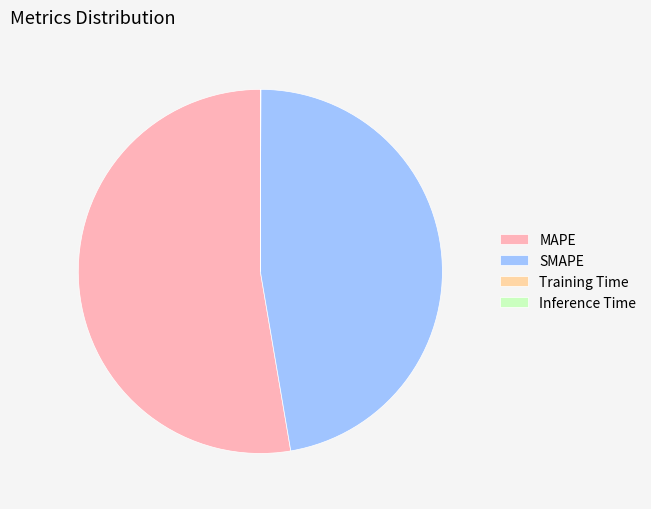

Which slice is the largest?

MAPE